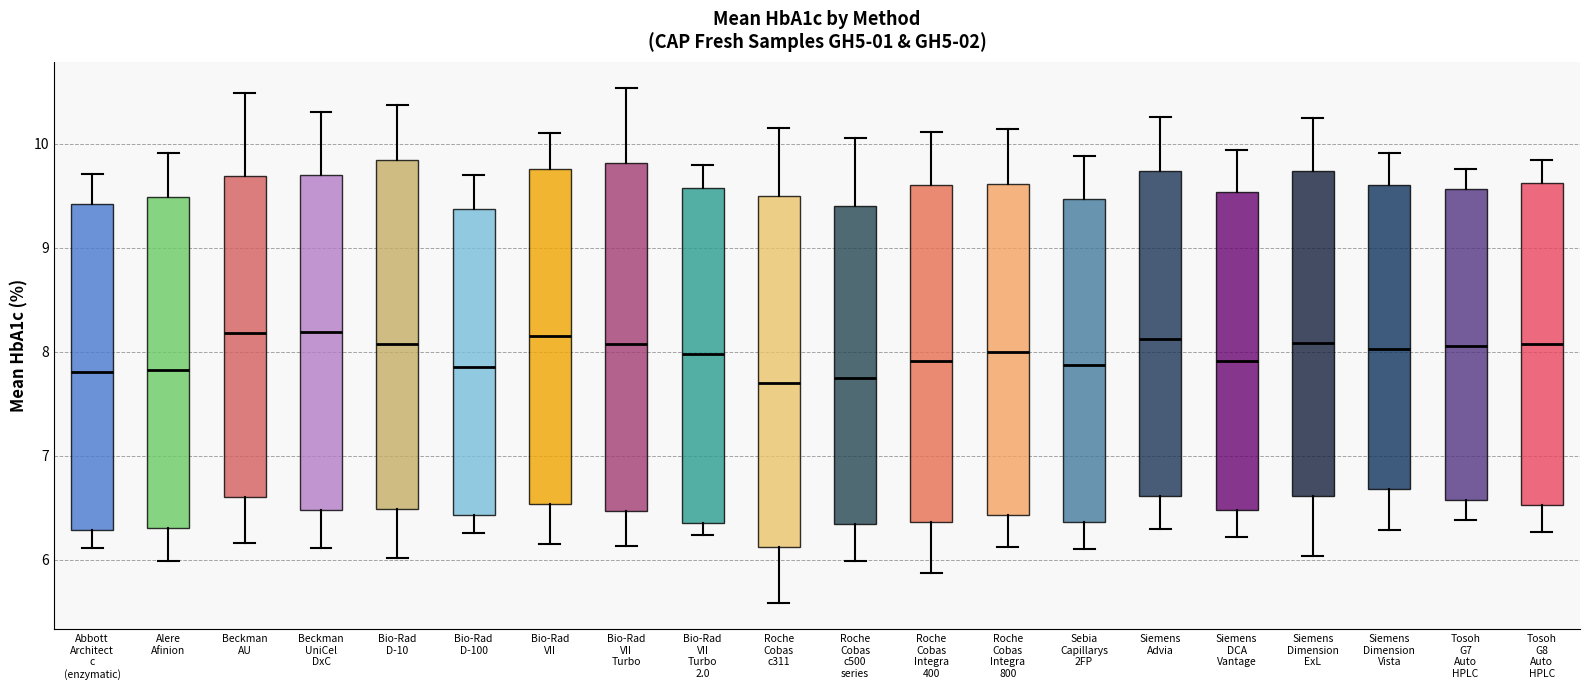

Reading left to right, read every box against the y-axis: the position of its median line, the range the box covers, and the ends of its whiskers. The values are not printed on the chart, so give them approximately, as read against the axis.

Abbott Architect c (enzymatic): median 7.8, box 6.3 to 9.4, whiskers 6.1 to 9.7
Alere Afinion: median 7.8, box 6.3 to 9.5, whiskers 6.0 to 9.9
Beckman AU: median 8.2, box 6.6 to 9.7, whiskers 6.2 to 10.5
Beckman UniCel DxC: median 8.2, box 6.5 to 9.7, whiskers 6.1 to 10.3
Bio-Rad D-10: median 8.1, box 6.5 to 9.8, whiskers 6.0 to 10.4
Bio-Rad D-100: median 7.9, box 6.4 to 9.4, whiskers 6.3 to 9.7
Bio-Rad VII: median 8.1, box 6.5 to 9.8, whiskers 6.2 to 10.1
Bio-Rad VII Turbo: median 8.1, box 6.5 to 9.8, whiskers 6.1 to 10.5
Bio-Rad VII Turbo 2.0: median 8.0, box 6.4 to 9.6, whiskers 6.2 to 9.8
Roche Cobas c311: median 7.7, box 6.1 to 9.5, whiskers 5.6 to 10.1
Roche Cobas c500 series: median 7.7, box 6.3 to 9.4, whiskers 6.0 to 10.1
Roche Cobas Integra 400: median 7.9, box 6.4 to 9.6, whiskers 5.9 to 10.1
Roche Cobas Integra 800: median 8.0, box 6.4 to 9.6, whiskers 6.1 to 10.1
Sebia Capillarys 2FP: median 7.9, box 6.4 to 9.5, whiskers 6.1 to 9.9
Siemens Advia: median 8.1, box 6.6 to 9.7, whiskers 6.3 to 10.3
Siemens DCA Vantage: median 7.9, box 6.5 to 9.5, whiskers 6.2 to 9.9
Siemens Dimension ExL: median 8.1, box 6.6 to 9.7, whiskers 6.0 to 10.2
Siemens Dimension Vista: median 8.0, box 6.7 to 9.6, whiskers 6.3 to 9.9
Tosoh G7 Auto HPLC: median 8.1, box 6.6 to 9.6, whiskers 6.4 to 9.8
Tosoh G8 Auto HPLC: median 8.1, box 6.5 to 9.6, whiskers 6.3 to 9.8